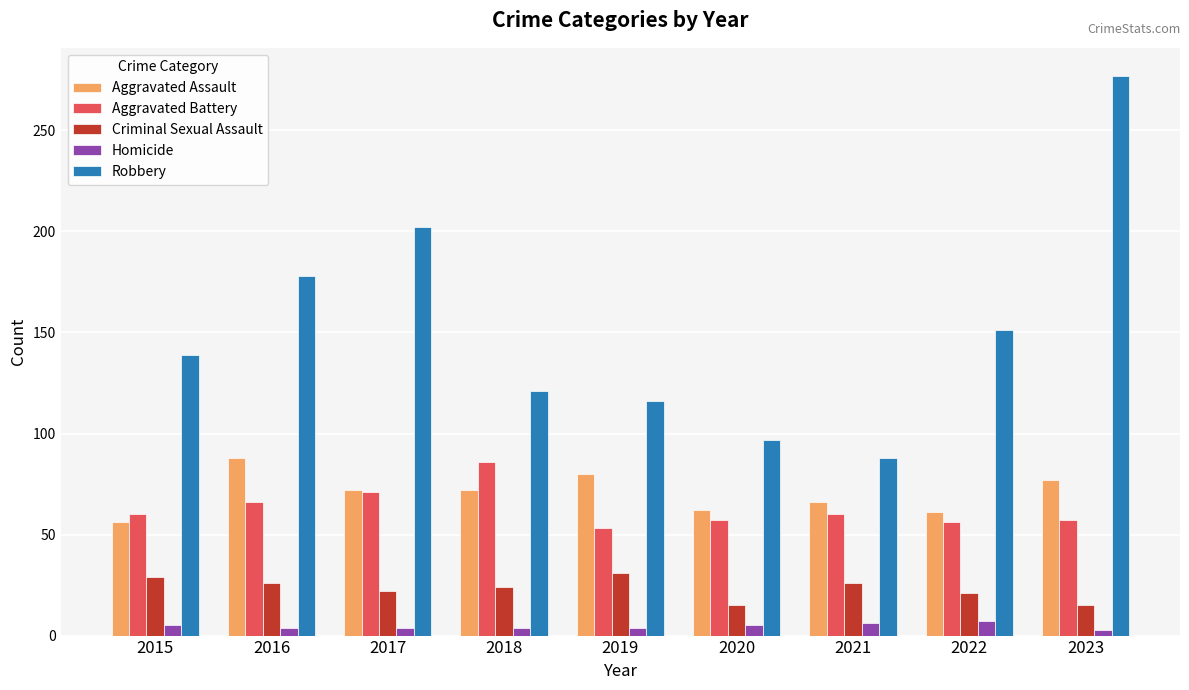

What is the spread (max minus min) of values at 2015?

134